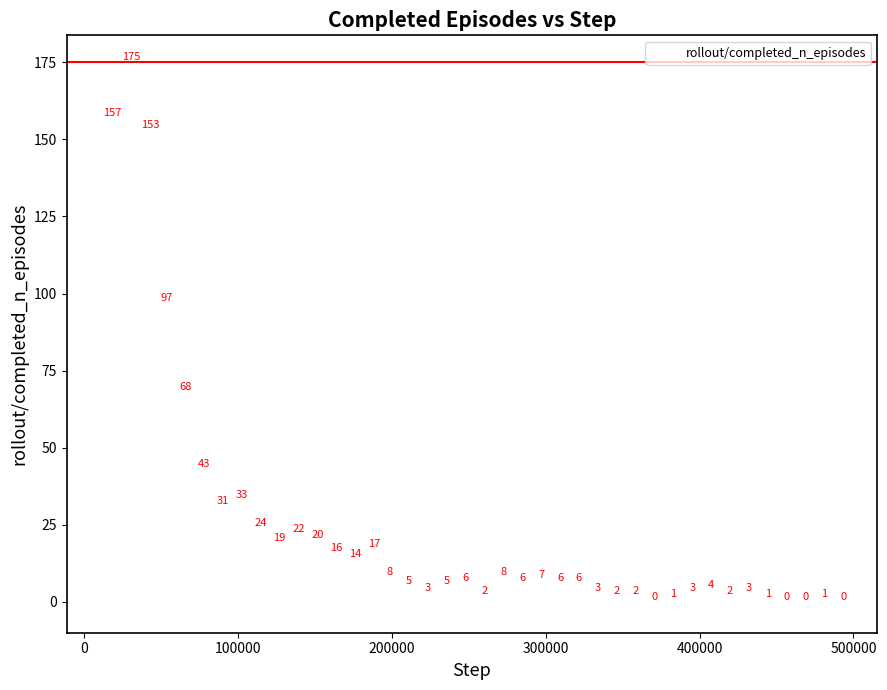

What is the range of X values (max minus min)?

479232